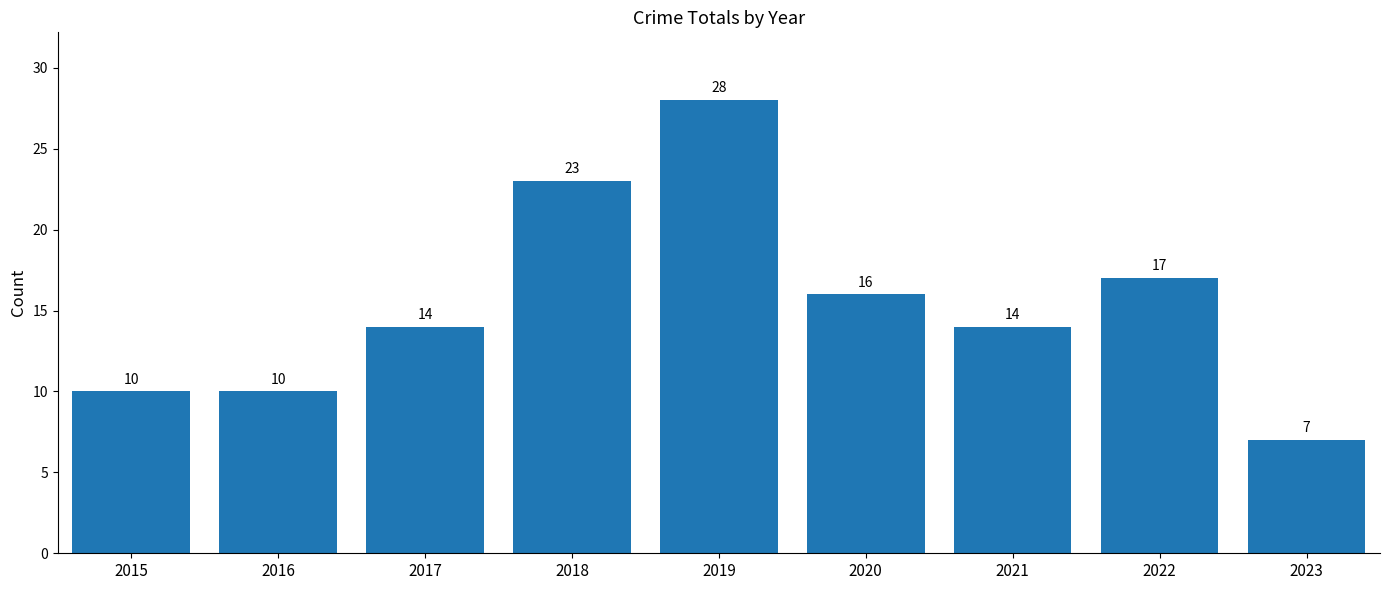

How many bars are there in total?

9